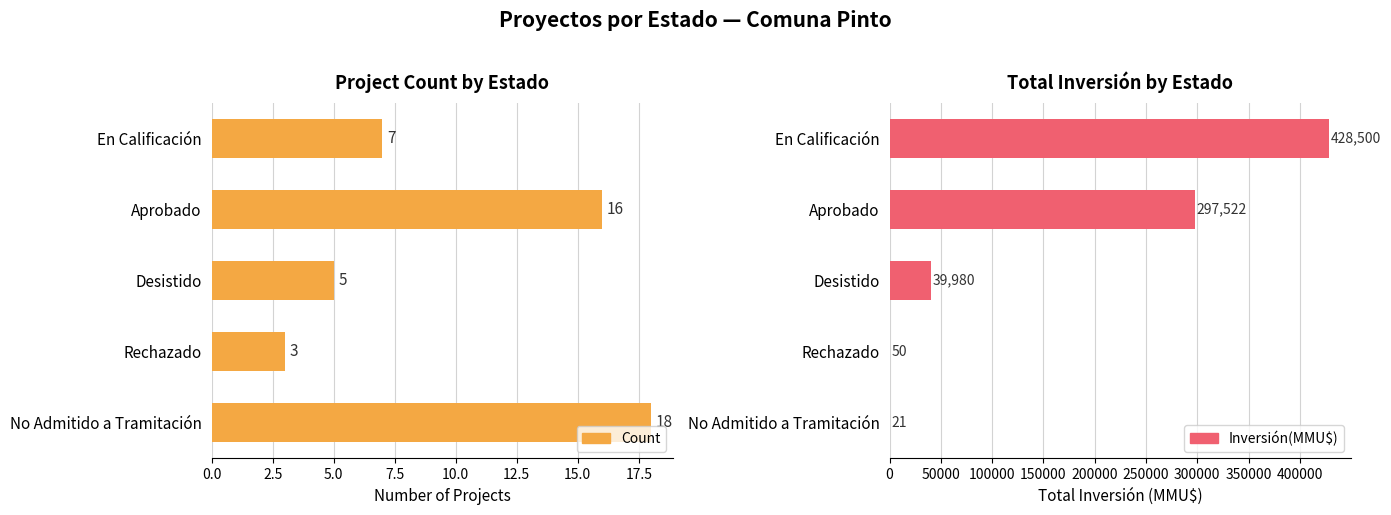

At how many categories does at least one series exceed 51081?

2